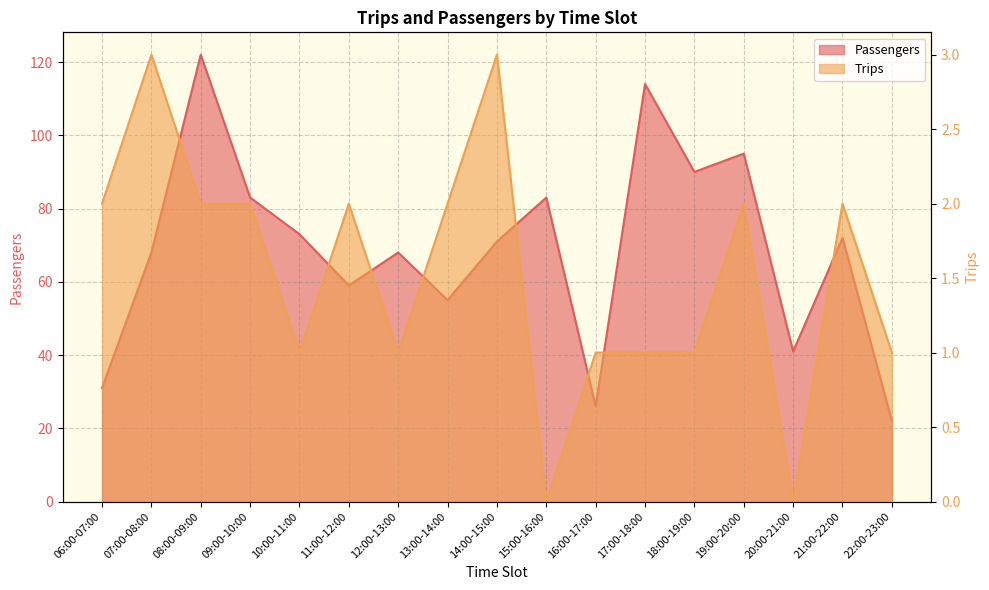

At which category does Passengers reach its first local peak?

08:00-09:00